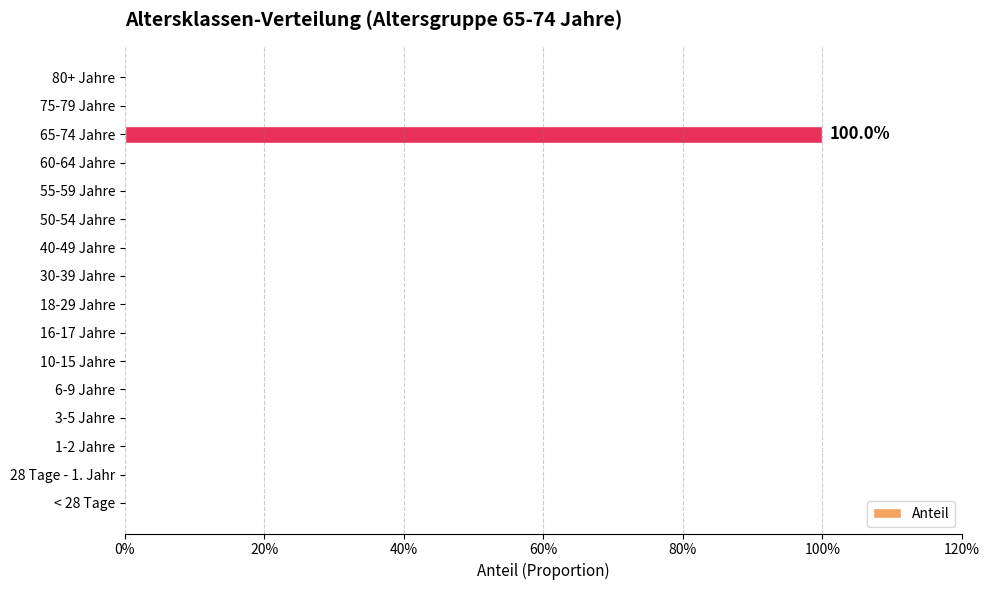

Count the values in the range 0 to 1.

16